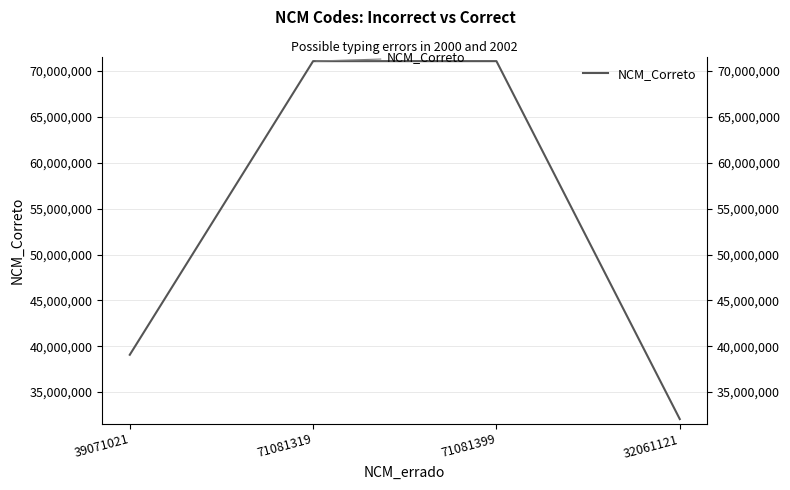

What is the difference between the maximum and minimum values?

39020270